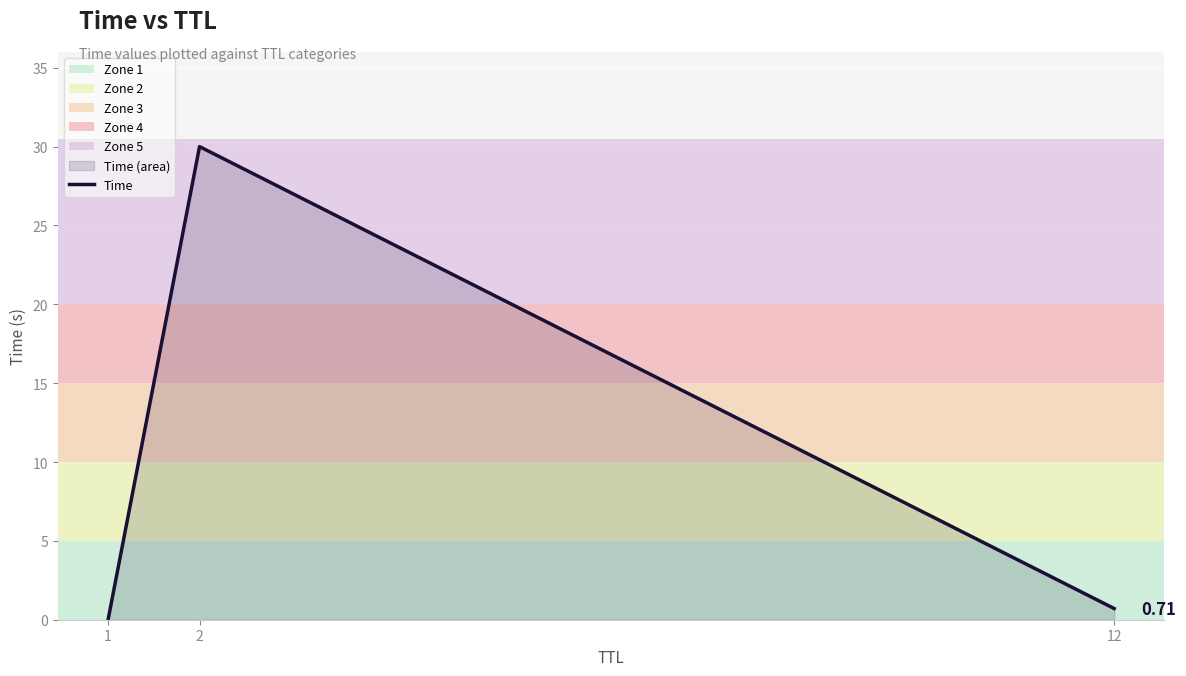

Between 1 and 12, which is larger?

12